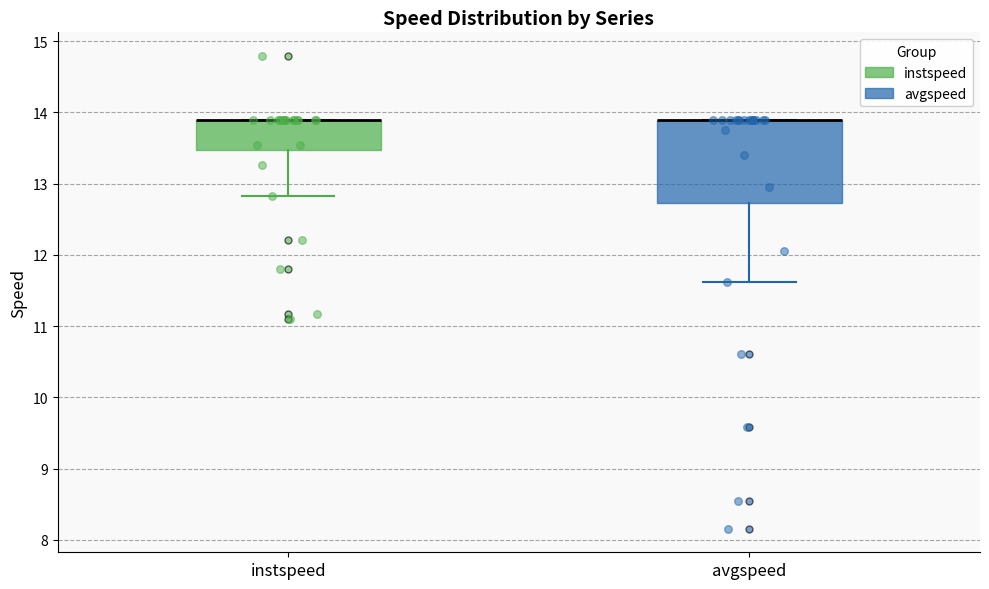

Reading left to right, read every box against the y-axis: the position of its median line, the range the box covers, and the ends of its whiskers. The values are not printed on the chart, so give them approximately, as read against the axis.

instspeed: median 13.9 (drawn on the box's upper edge), box 13.5 to 13.9, whiskers 12.8 to 13.9
avgspeed: median 13.9 (drawn on the box's upper edge), box 12.7 to 13.9, whiskers 11.6 to 13.9